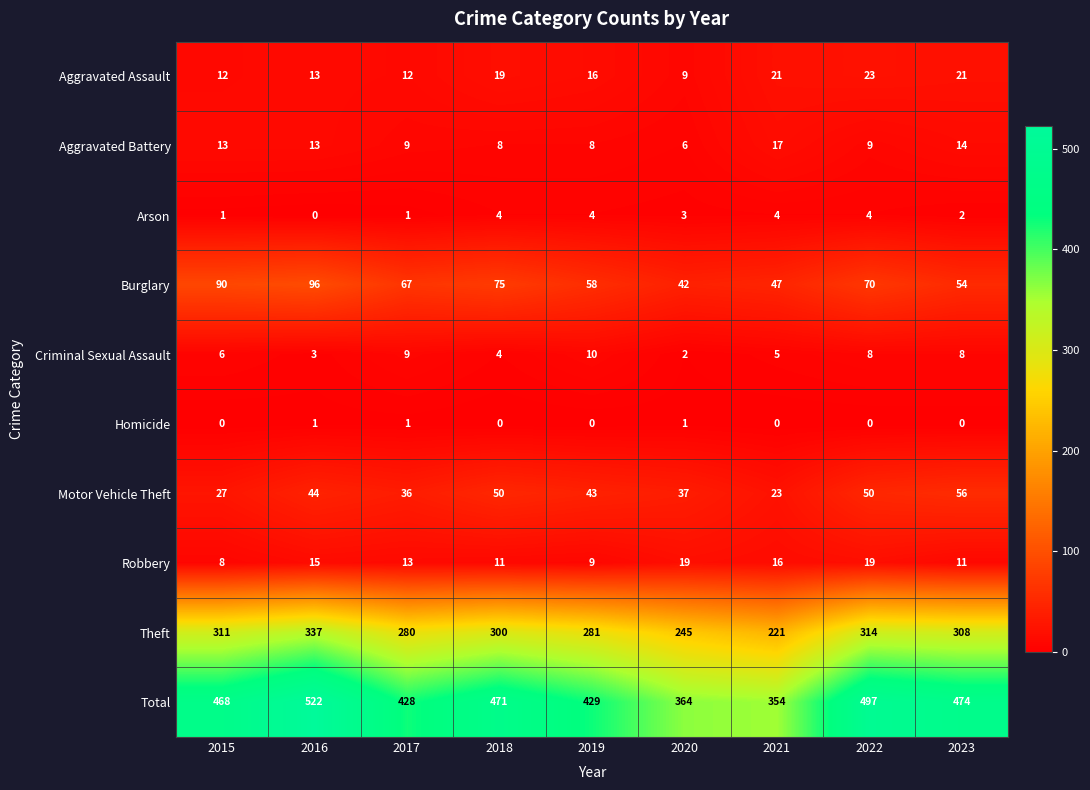

What is the difference between the Theft values at 2020 and 2016?

92